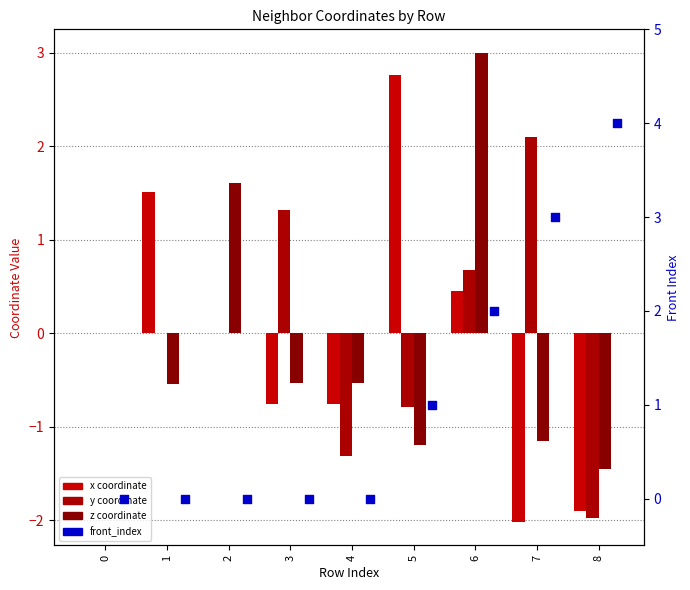

Which series contains the highest Y value?

front_index